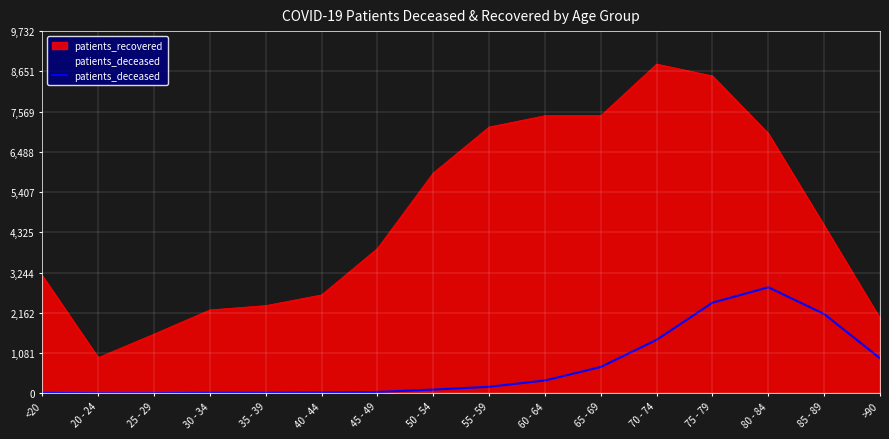

Where does the data first go above 176?

60 - 64